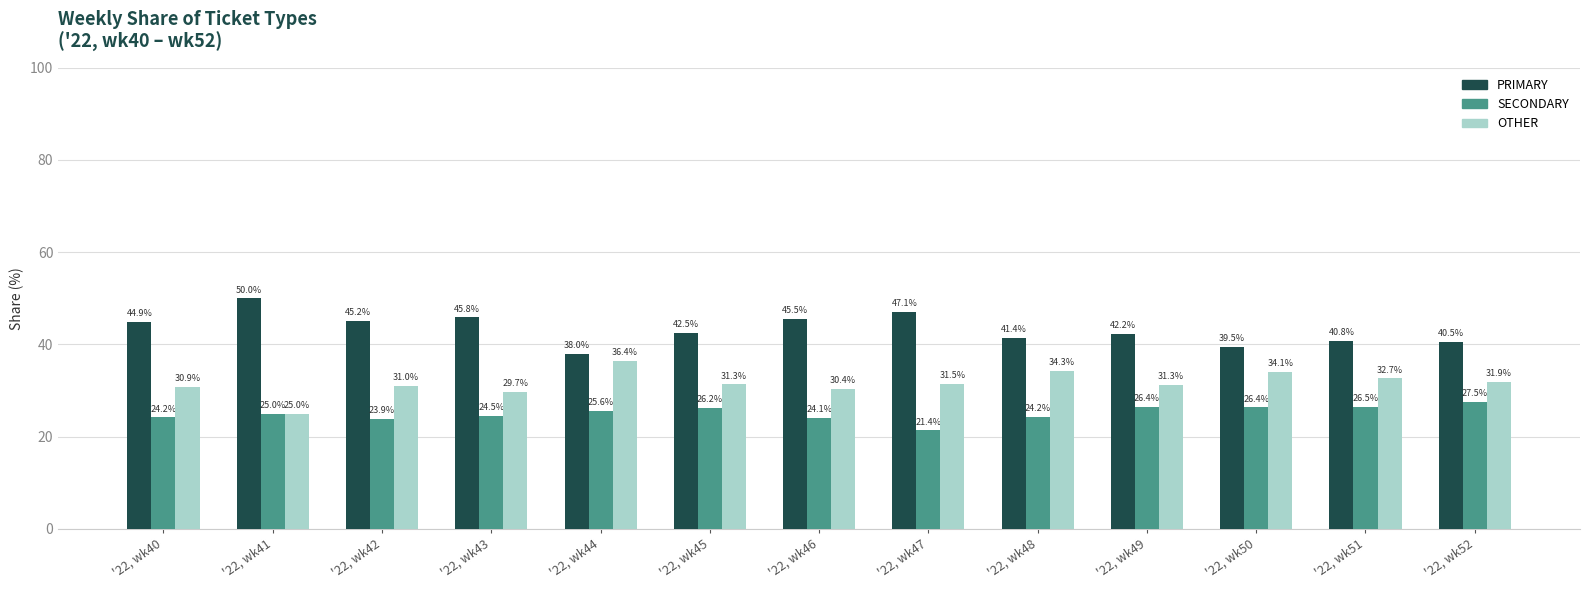

List the series in order of their peak value, highest first.

PRIMARY, OTHER, SECONDARY